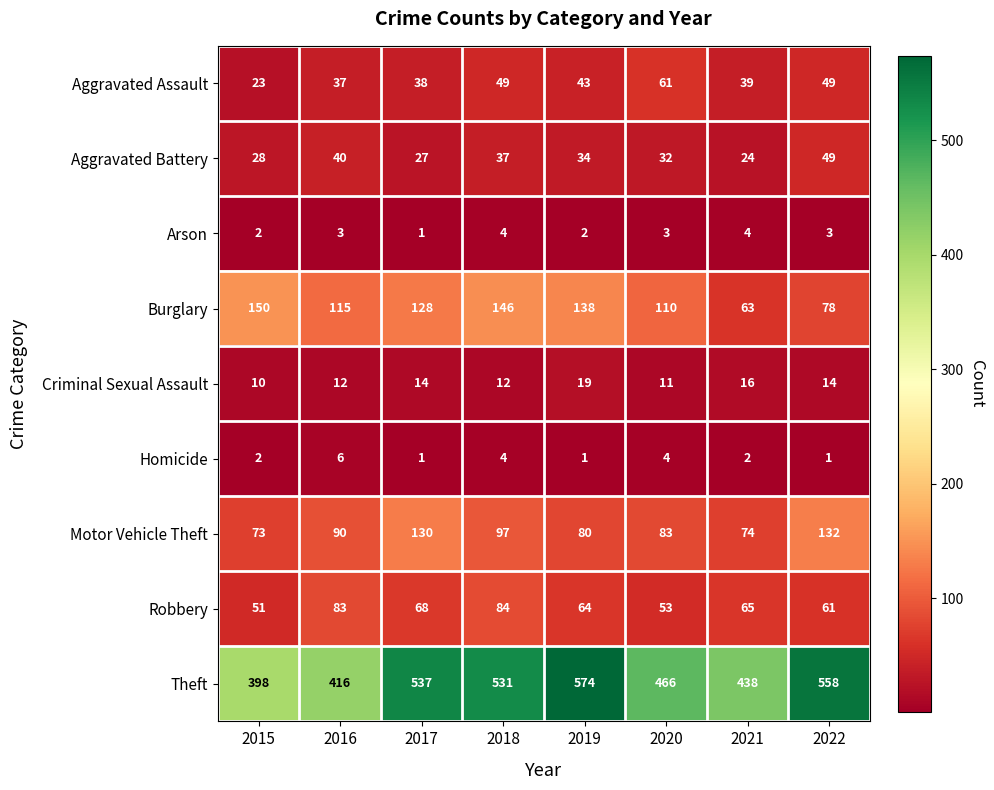

Which category has the highest value in the Criminal Sexual Assault series?

2019